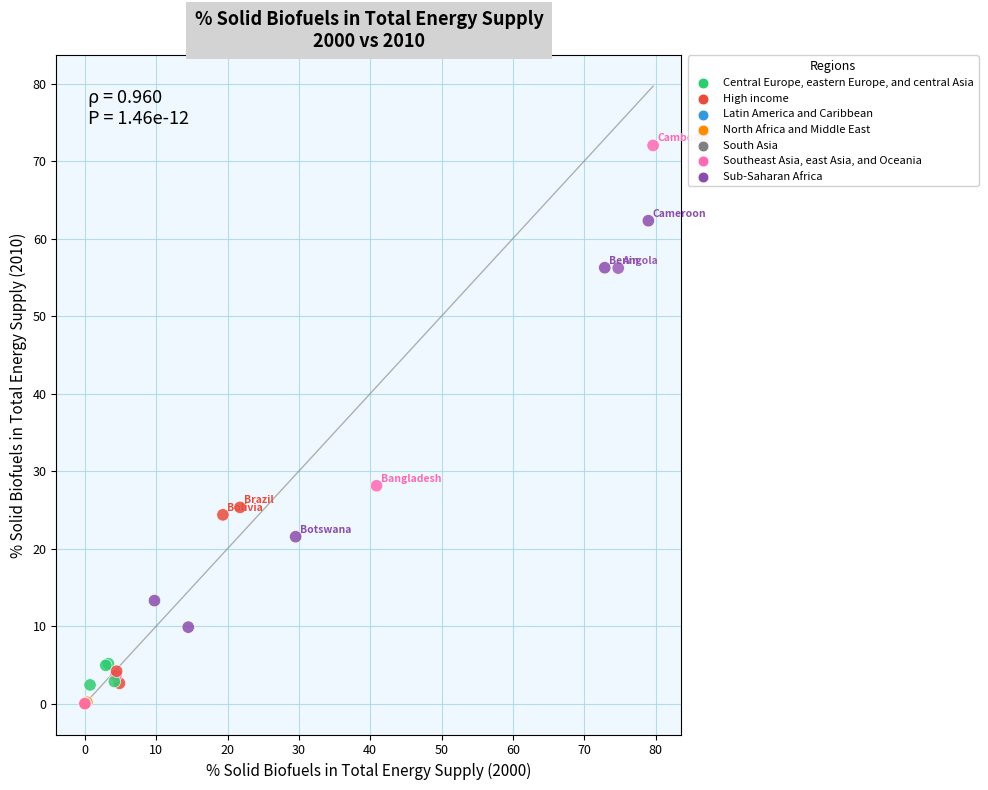

What Y value in the scatter plot is closest to 36?

28.1